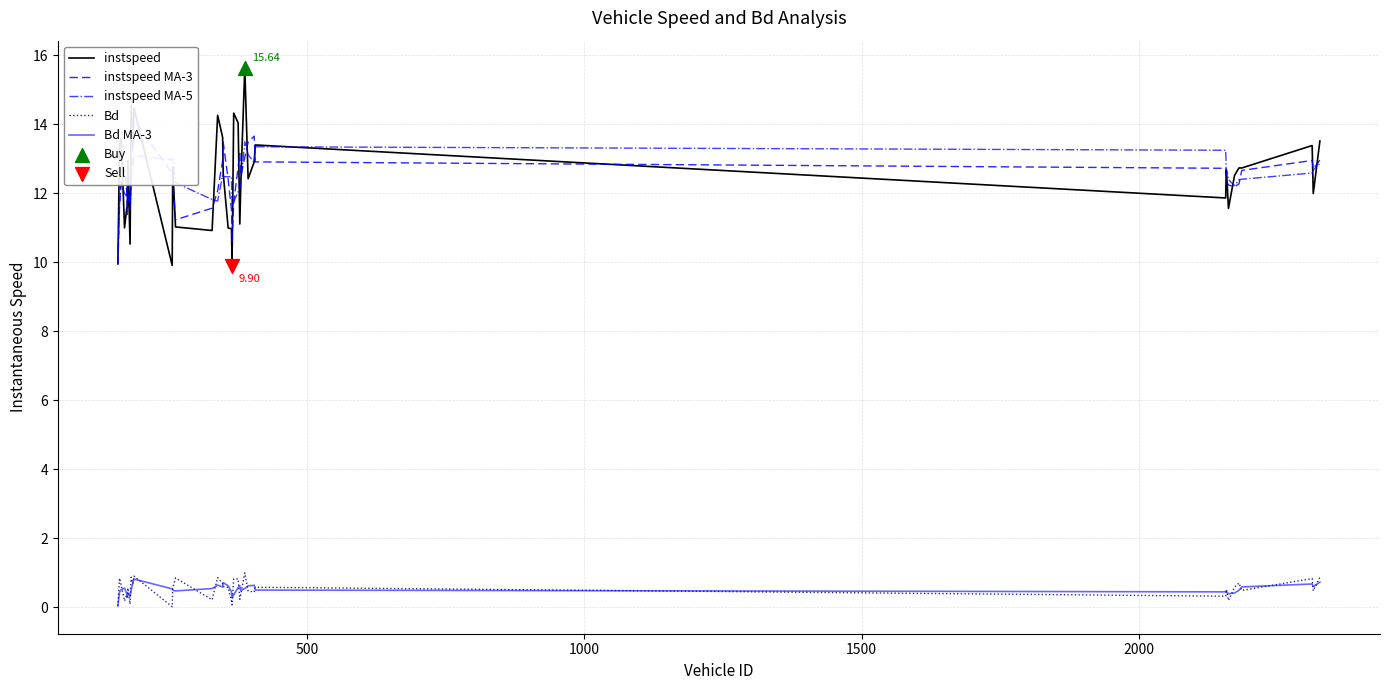

What are all the series names shown in the legend?

instspeed, instspeed MA-3, instspeed MA-5, Bd, Bd MA-3